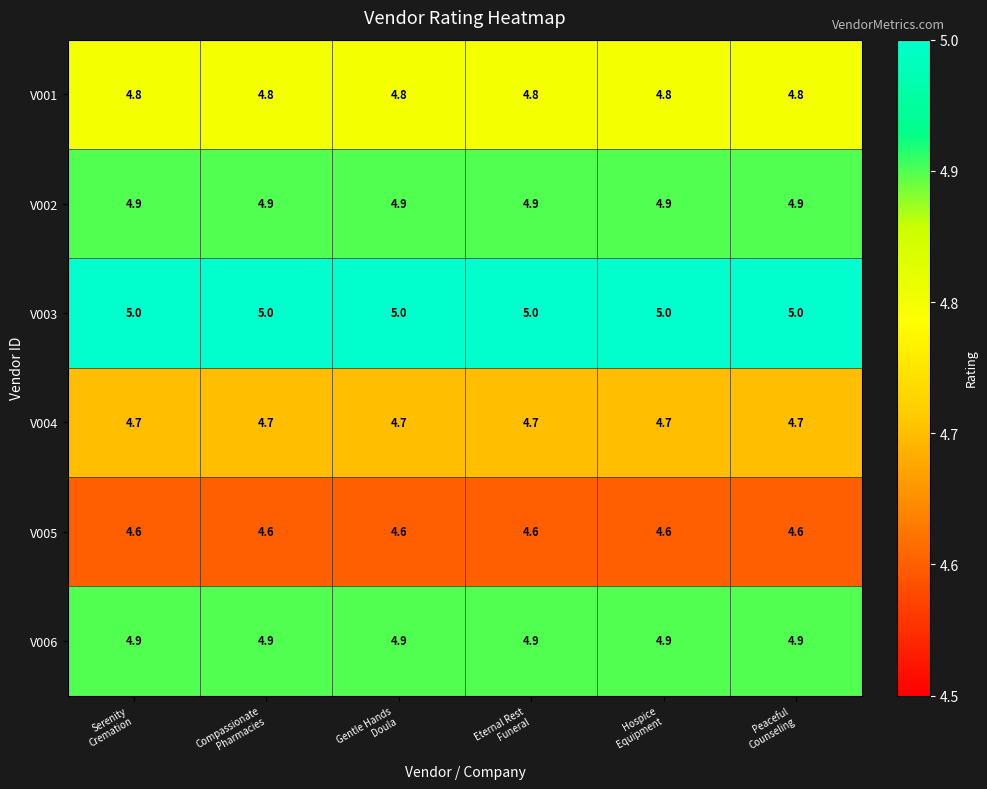

What is the minimum value shown in the chart?

4.6